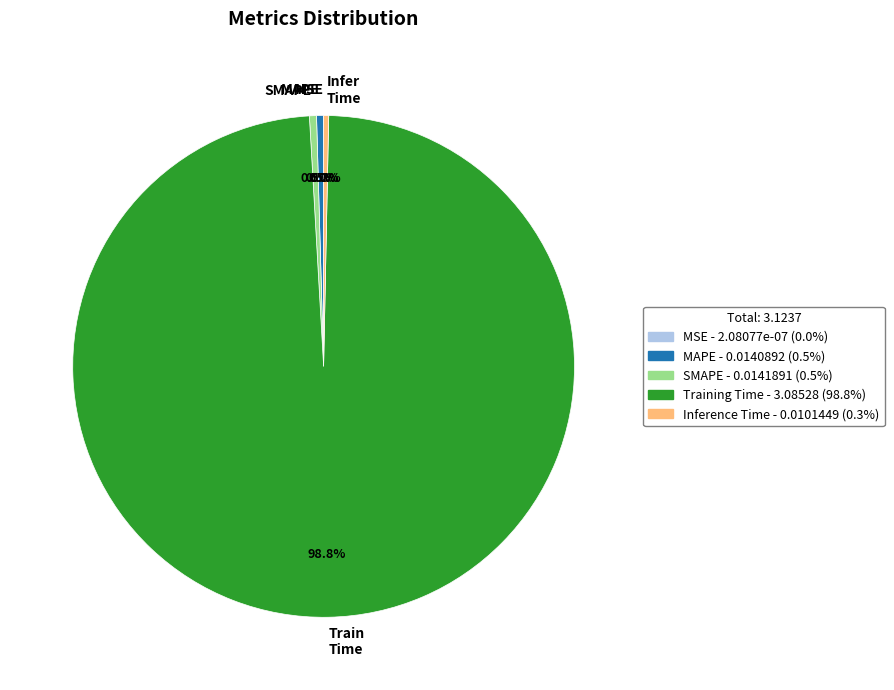

Does any single category account for the majority?

Yes